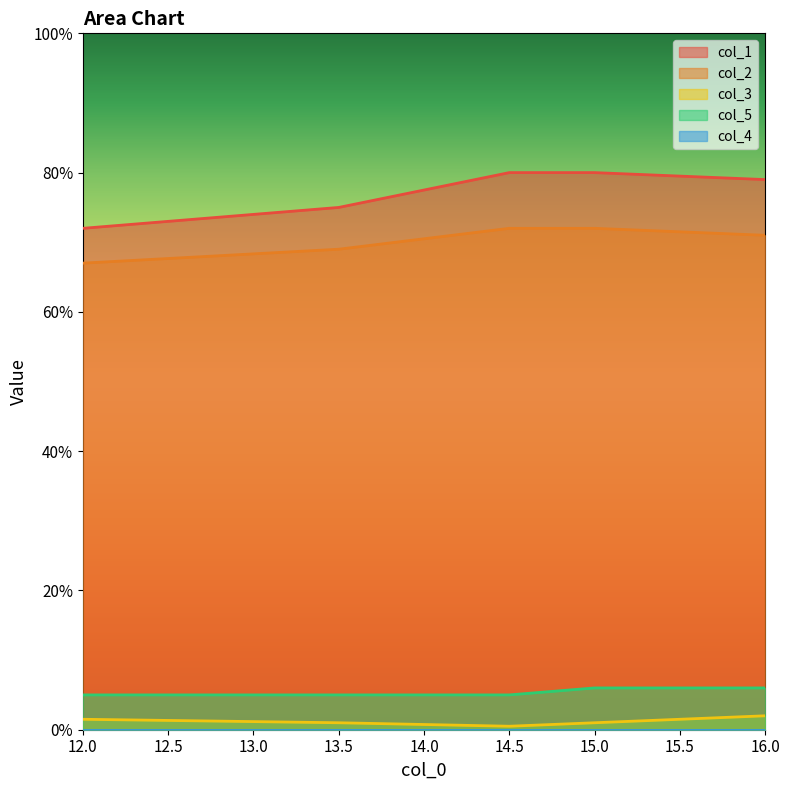

How many distinct data groups are displayed?

5